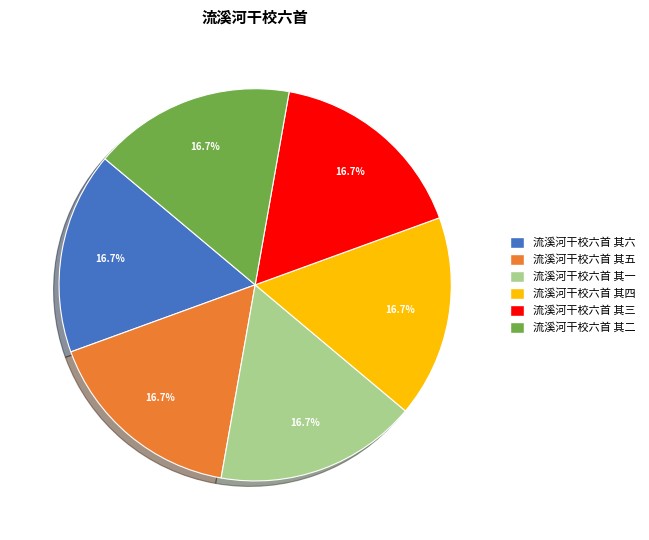

What portion of the pie excludes 流溪河干校六首 其一?

83.3%